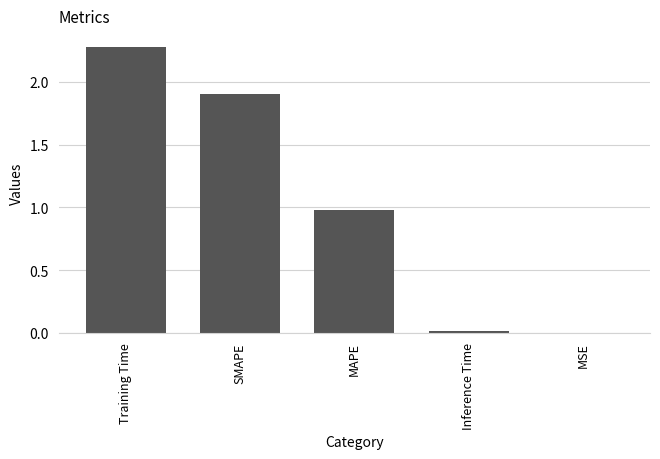

Is it true that the value at MSE is 0.0?

True